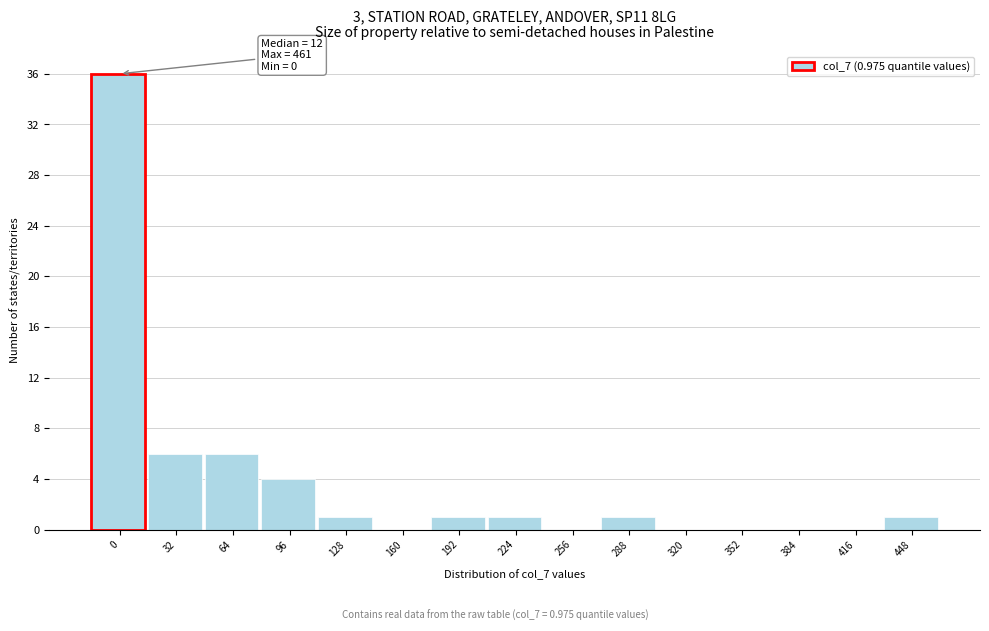

Reading right to left, transcribe all the data shown in this chart.

448=1	416=0	384=0	352=0	320=0	288=1	256=0	224=1	192=1	160=0	128=1	96=4	64=6	32=6	0=36